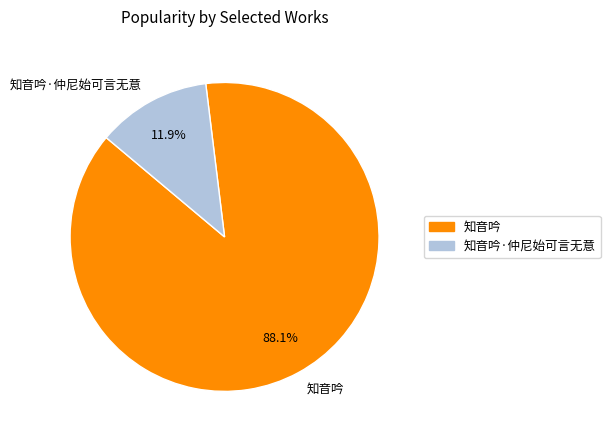

Which slice is the smallest?

知音吟·仲尼始可言无意